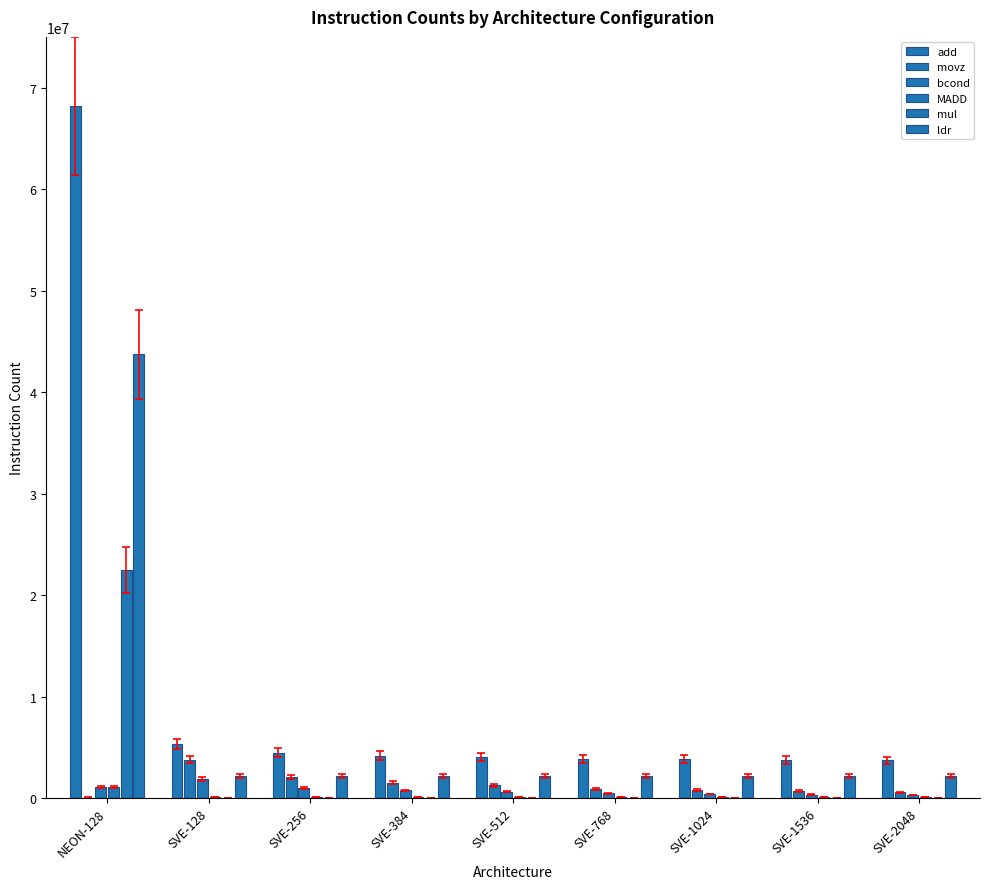

How many series are shown in this chart?

6